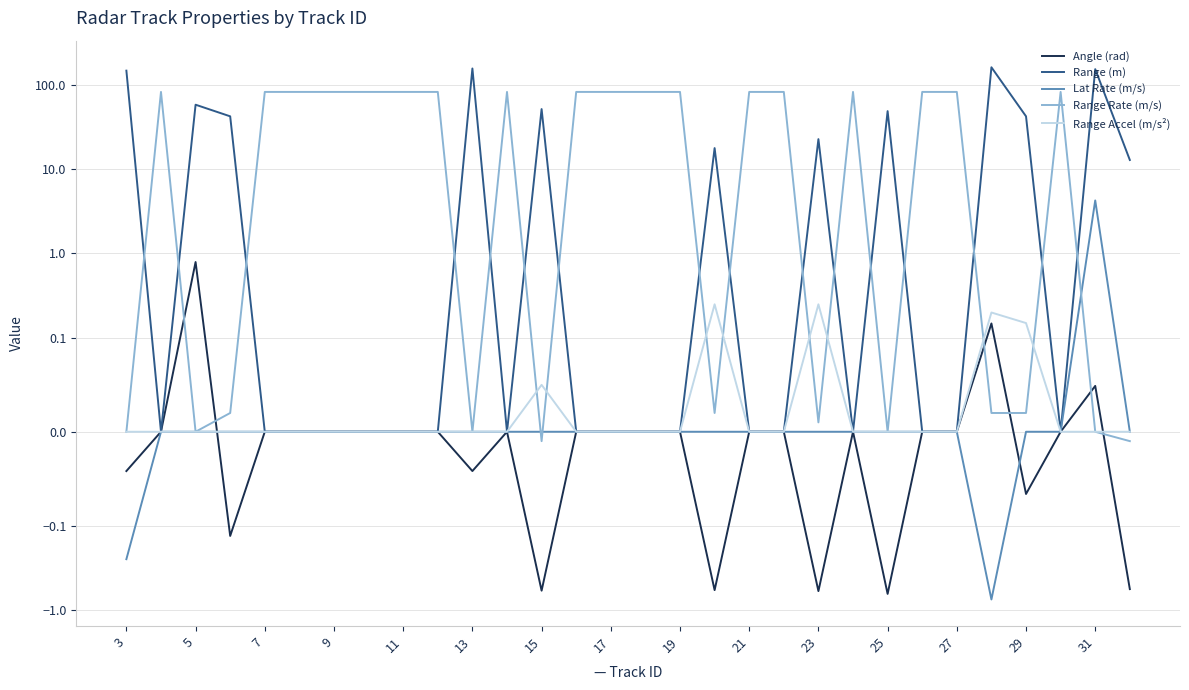

What is the highest value of the Angle (rad) series?

0.8